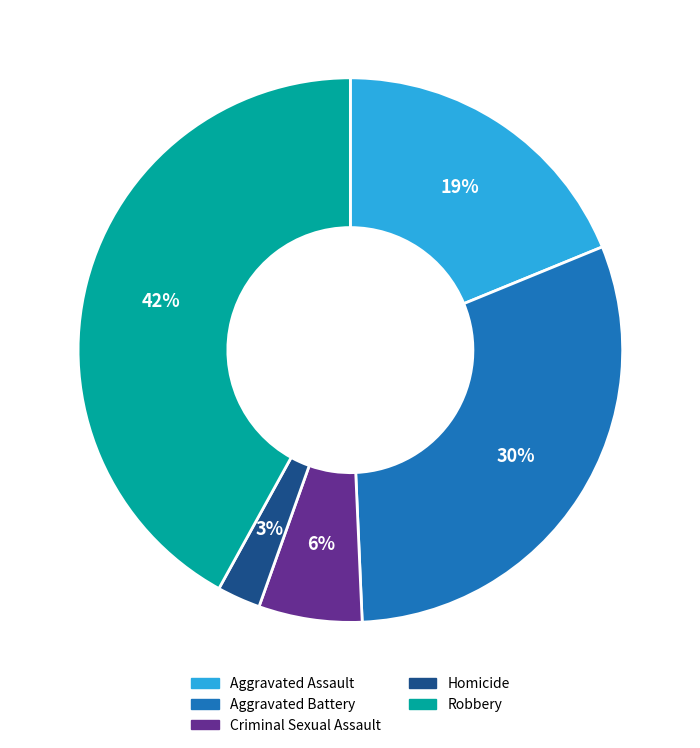

Is it true that Aggravated Assault is 4% of the pie?

False